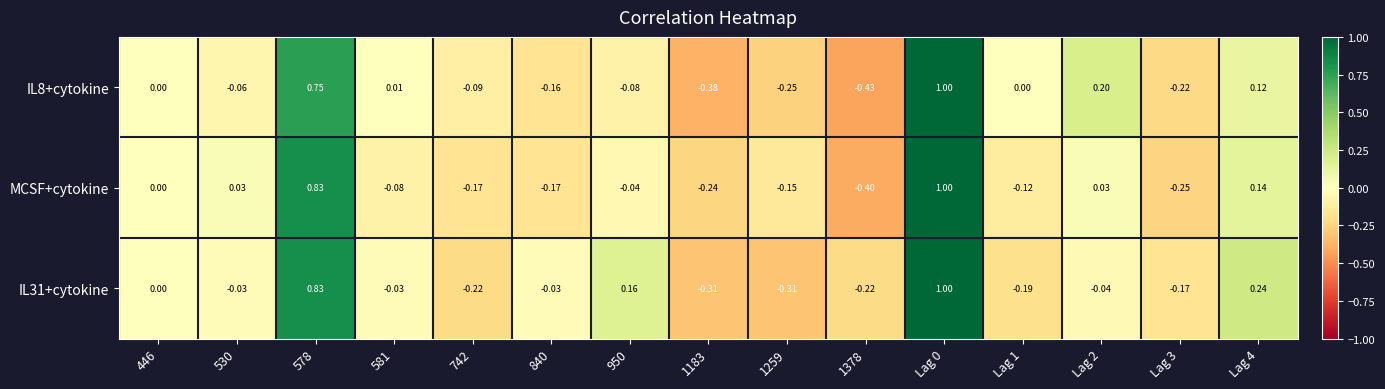

At which category is the sum across all series the highest?

Lag 0